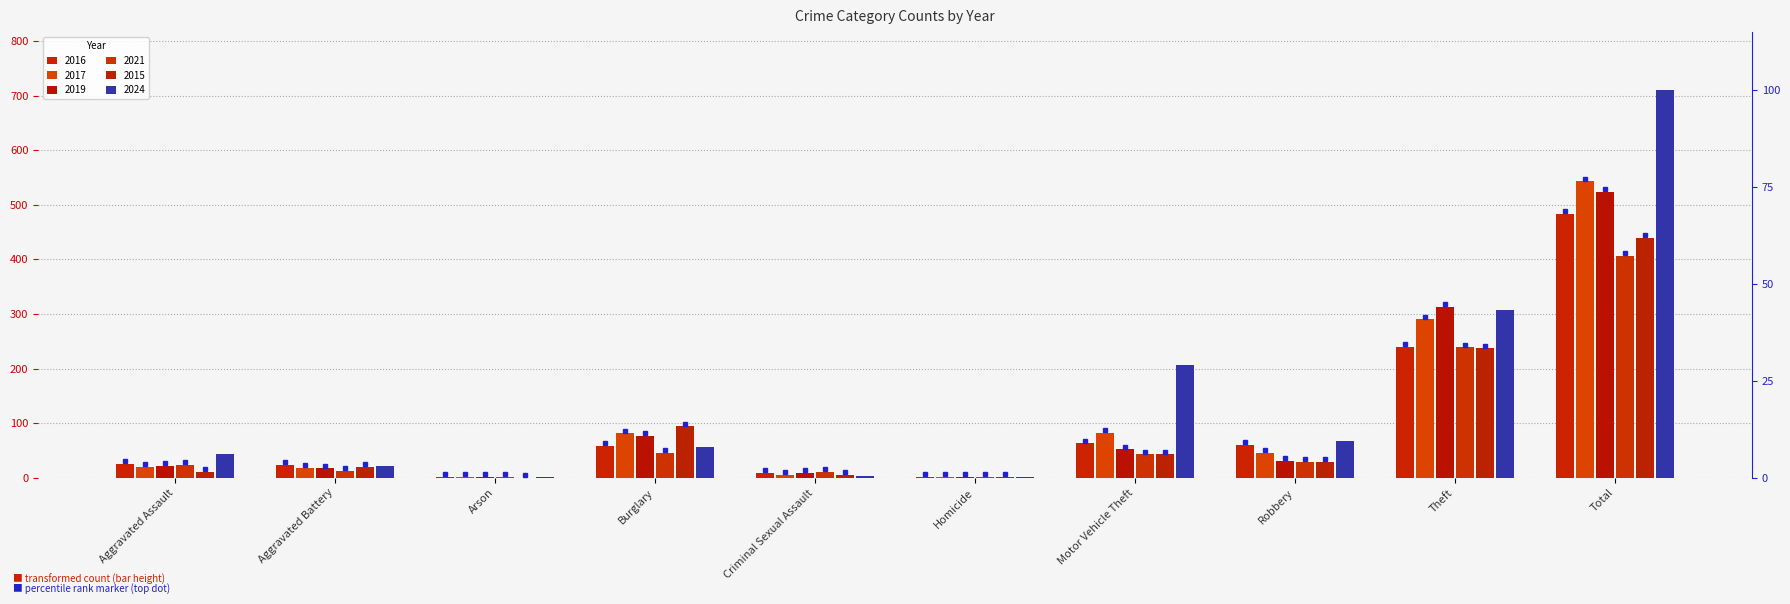

What is the sum of all 2015 values?

880